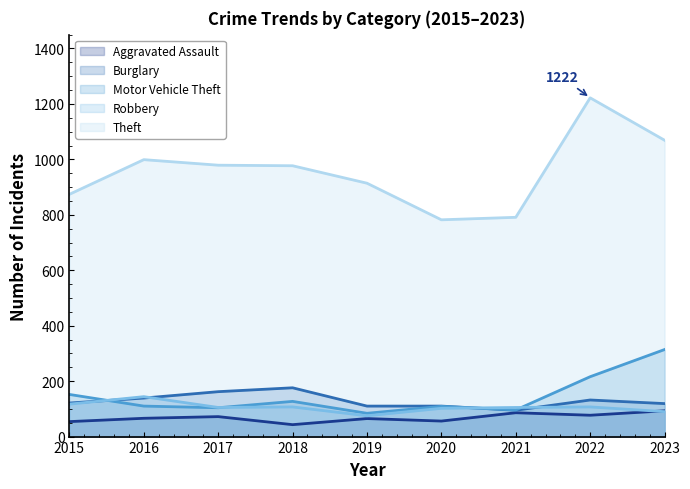

What is the value of the Robbery point at the 5th from the left?

75